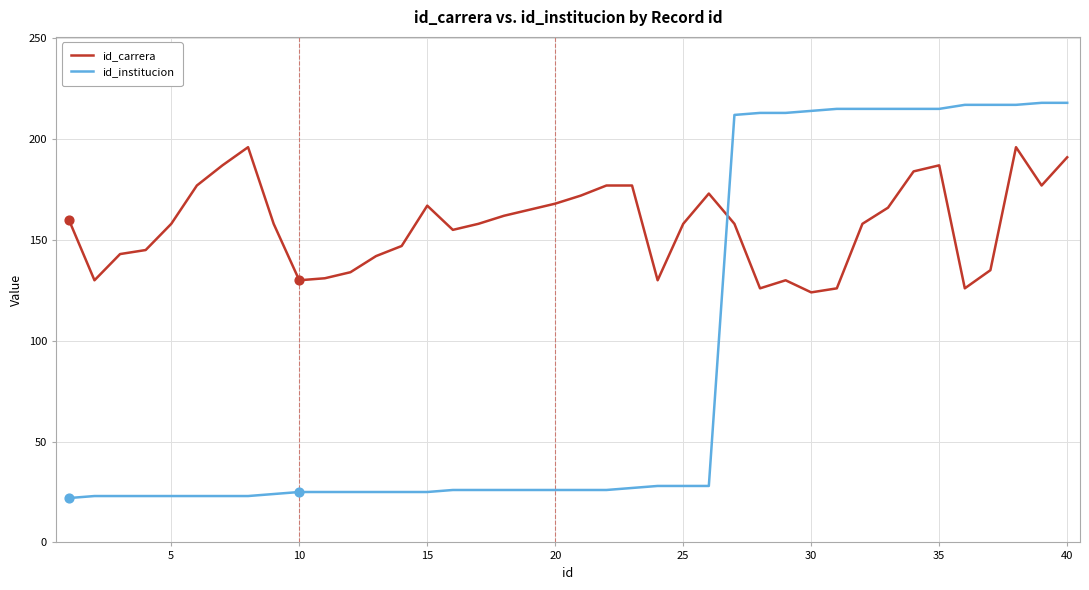

Which series has the largest total across all categories?

id_carrera